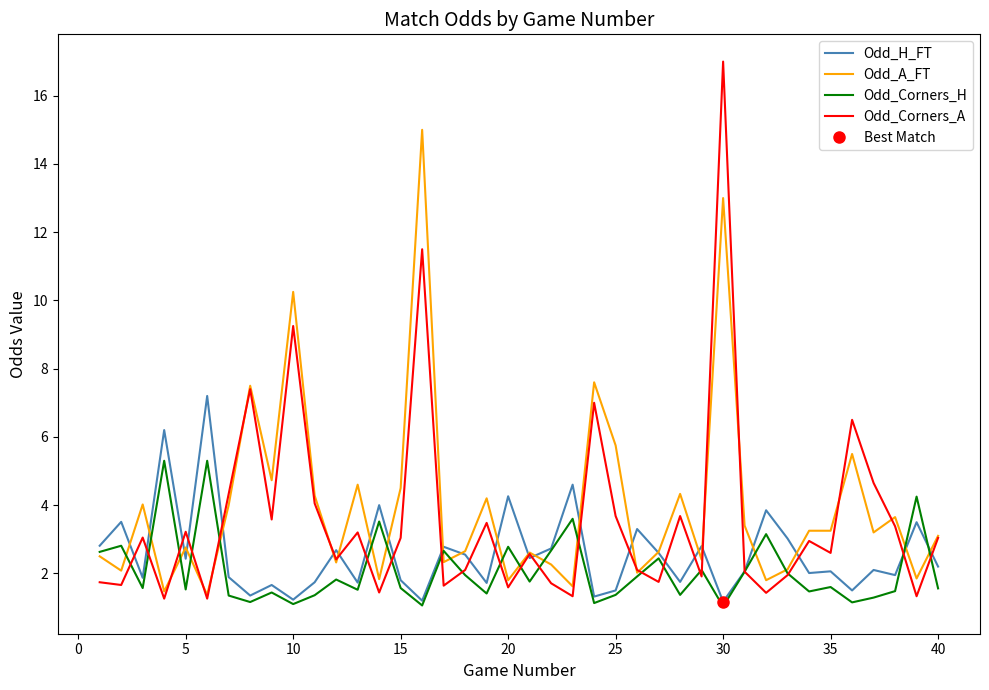

List the series in order of their overall mean, highest first.

Odd_A_FT, Odd_Corners_A, Odd_H_FT, Odd_Corners_H